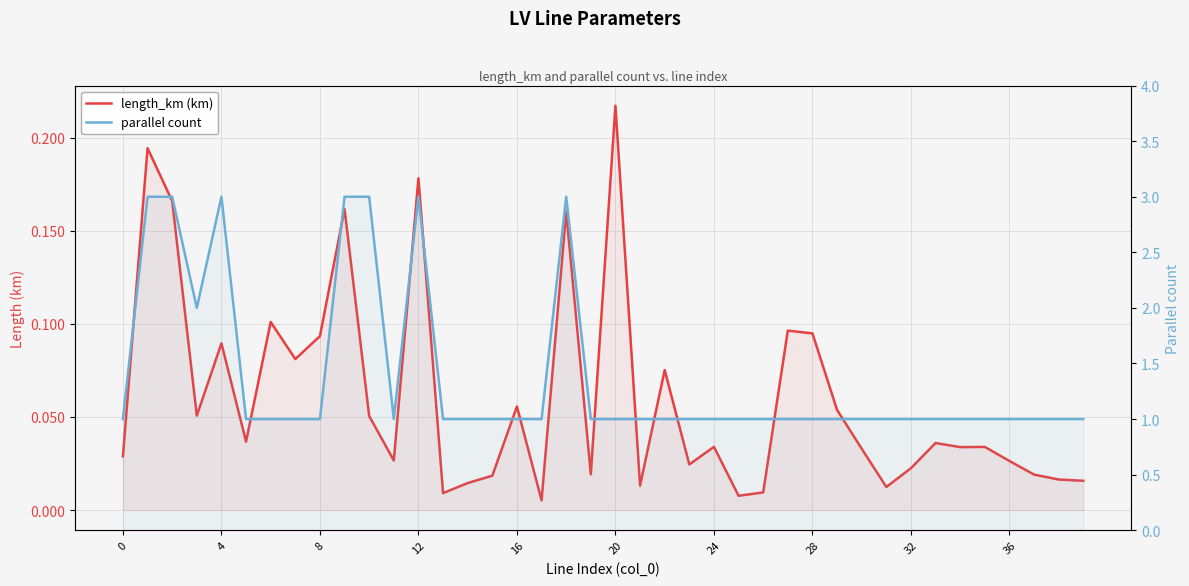

Rank the series at 25 from lowest to highest value.

length_km (km), parallel count